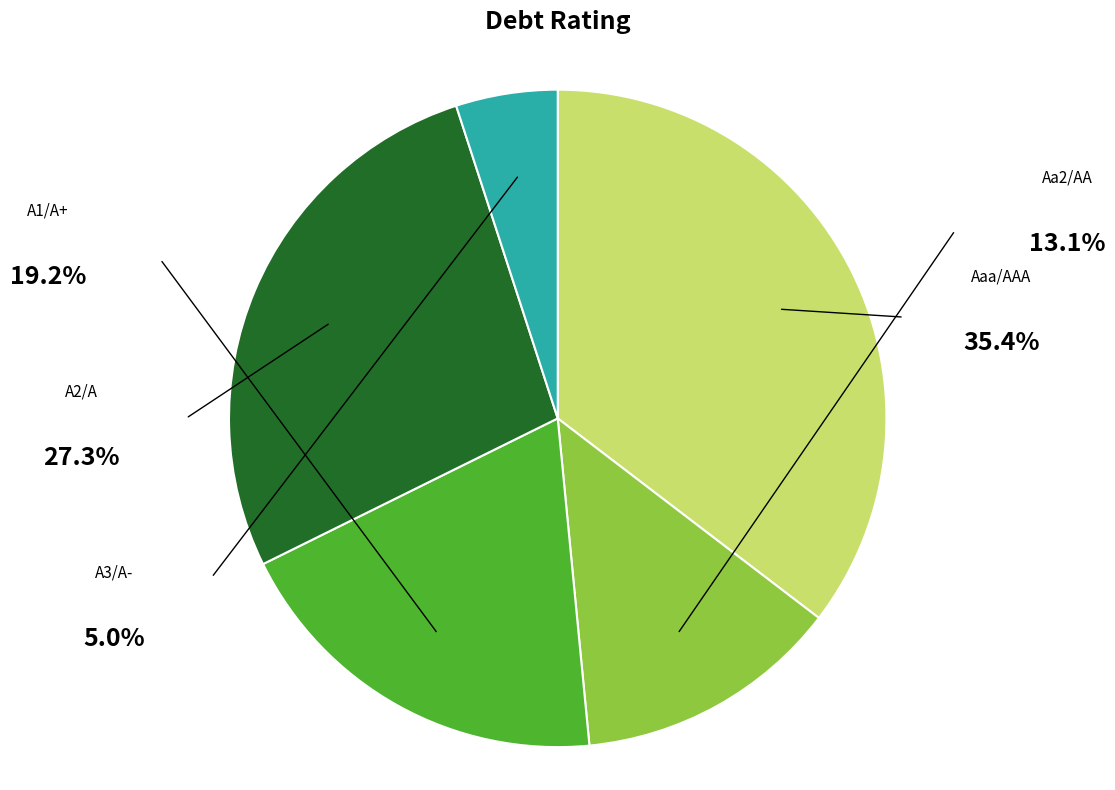

Is there a majority slice in this chart?

No